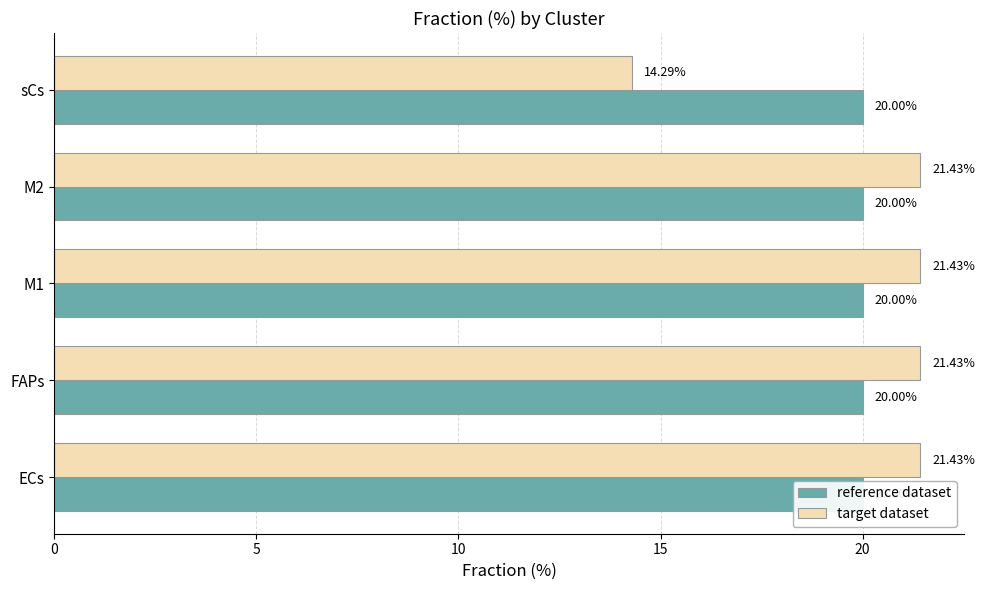

Rank the series at 0 from highest to lowest value.

target dataset, reference dataset